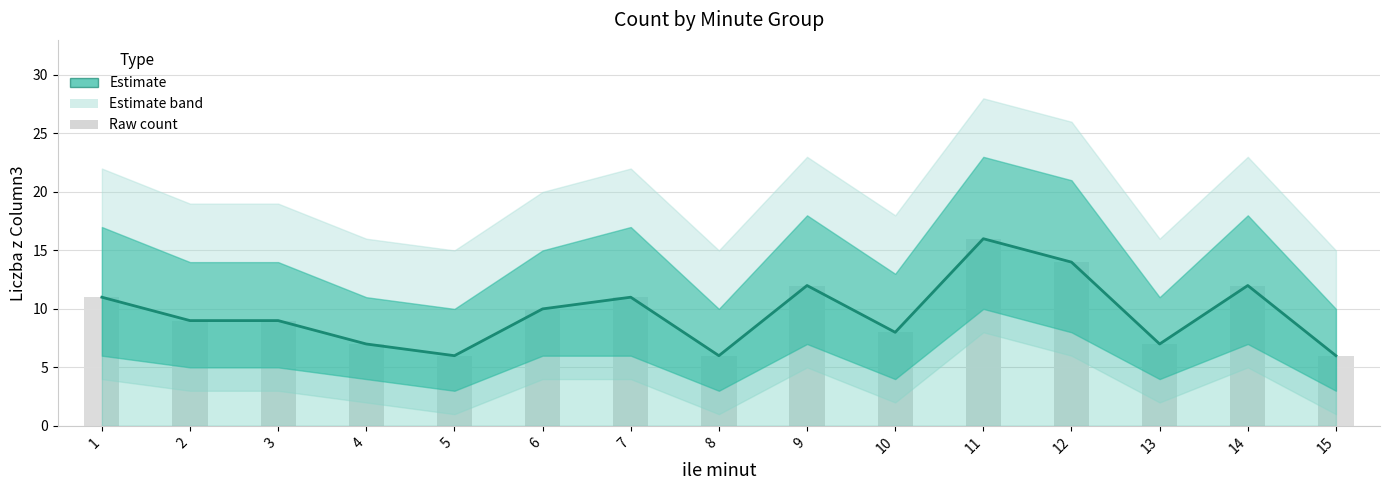

Reading left to right, what are all the values shown in this chart?

Estimate: 11	9	9	7	6	10	11	6	12	8	16	14	7	12	6
Raw count: 11	9	9	7	6	10	11	6	12	8	16	14	7	12	6